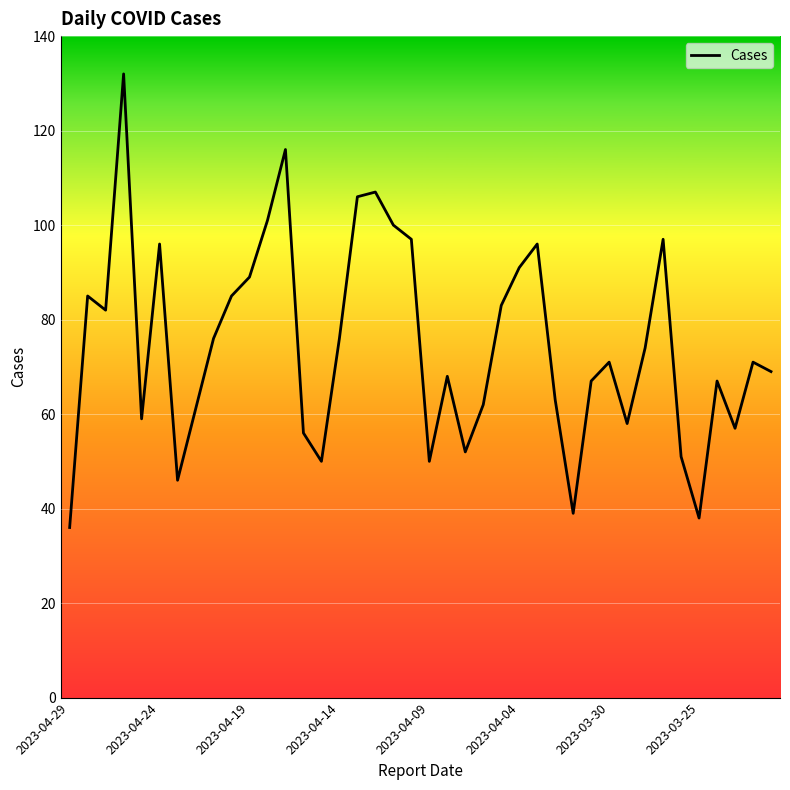

What is the greatest value displayed?

132